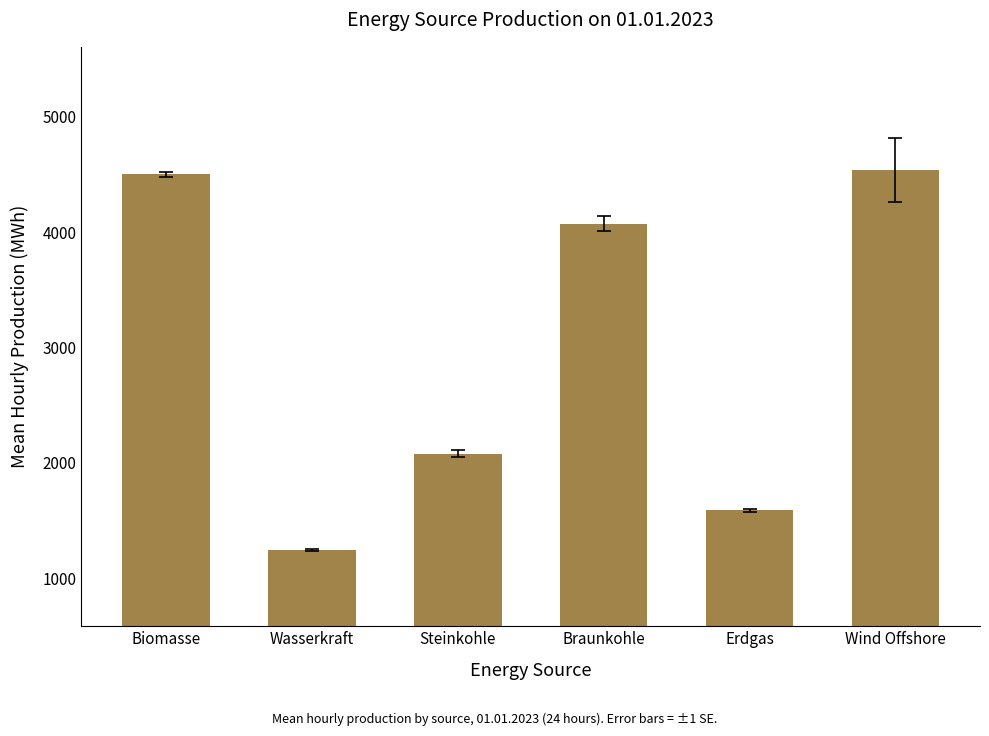

Where does the data first go above 4073?

Biomasse